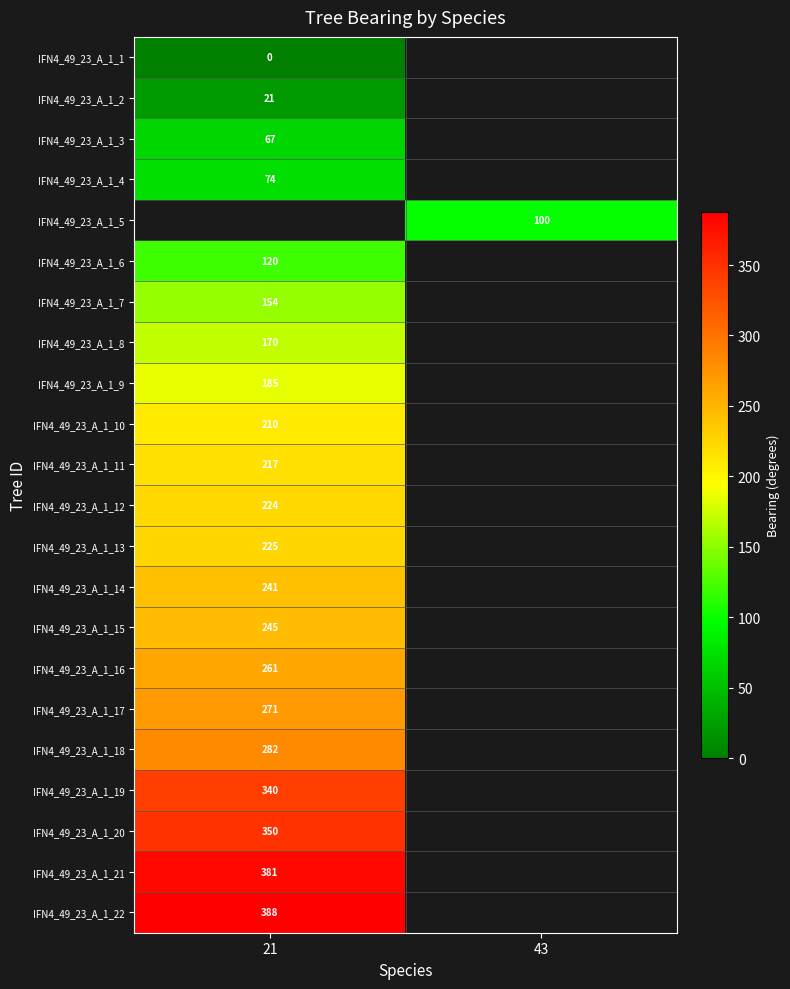

What is the greatest value displayed?

388.0